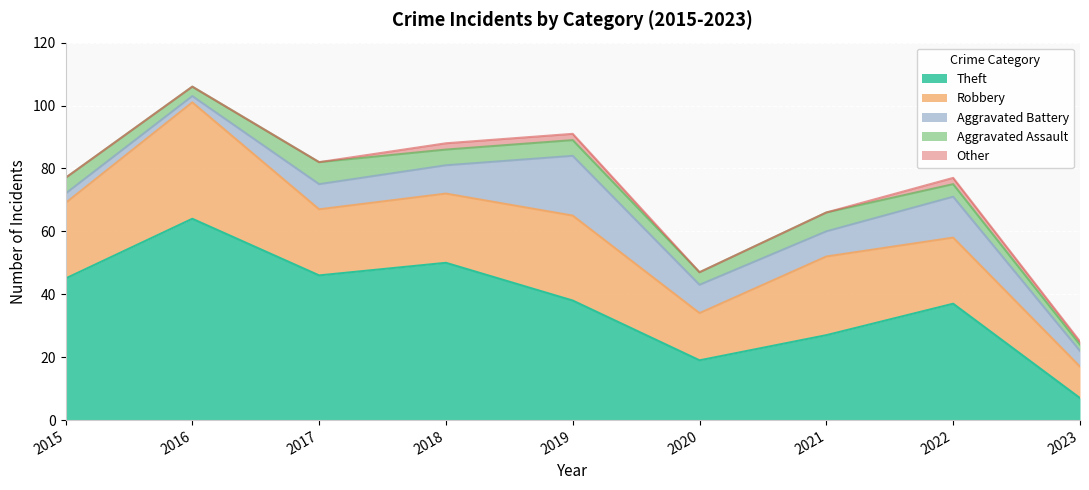

What is the difference between the Aggravated Assault values at 2016 and 2017?

4